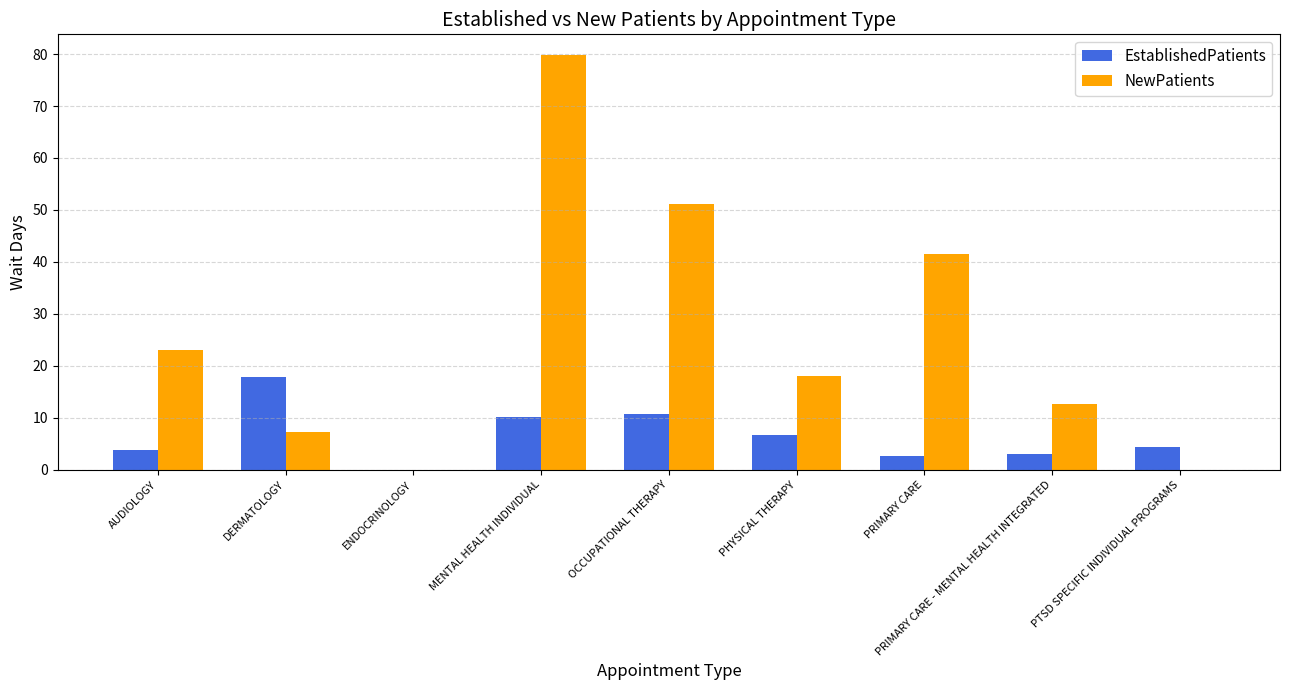

What value does the EstablishedPatients series have at AUDIOLOGY?

3.9